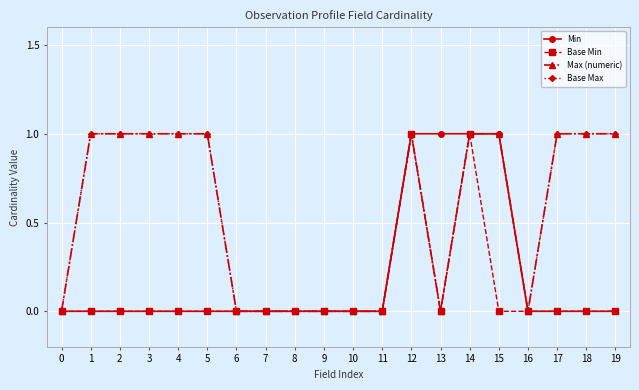

True or false: Base Min has a value of 0 at 9.

True